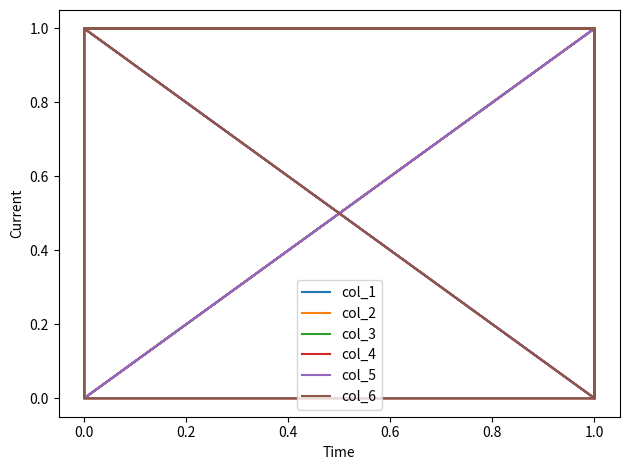

What are all the series names shown in the legend?

col_1, col_2, col_3, col_4, col_5, col_6